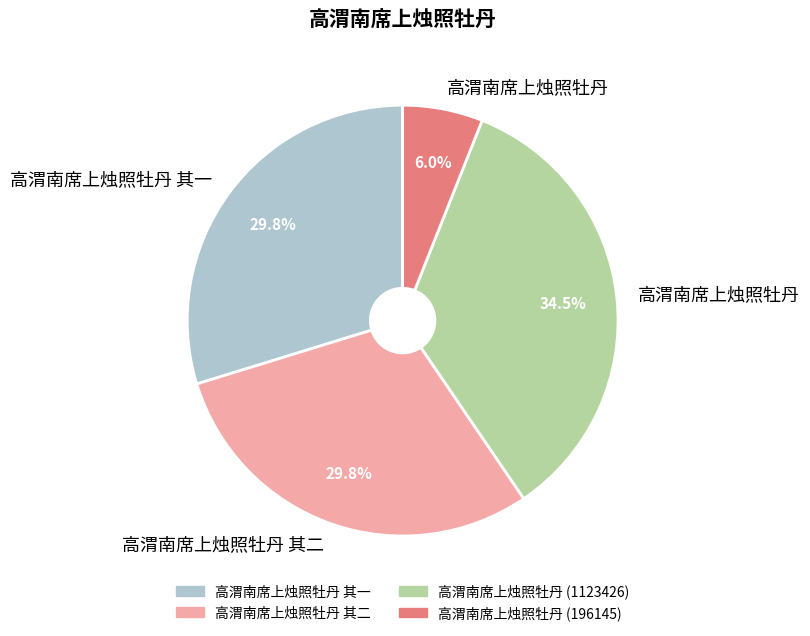

What is the total percentage of 高渭南席上烛照牡丹 其一 and 高渭南席上烛照牡丹 其二?

59.5%